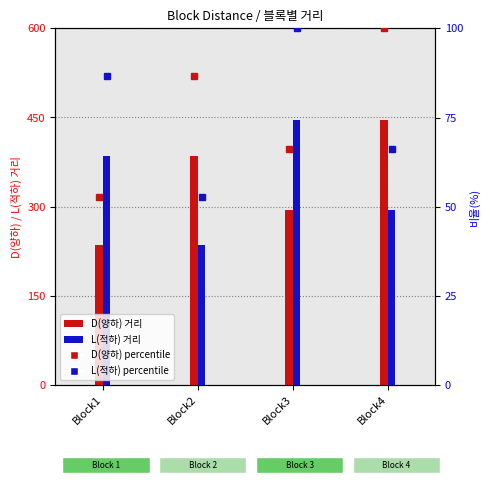

True or false: D percentile has a value of 91.3 at Block1.

False